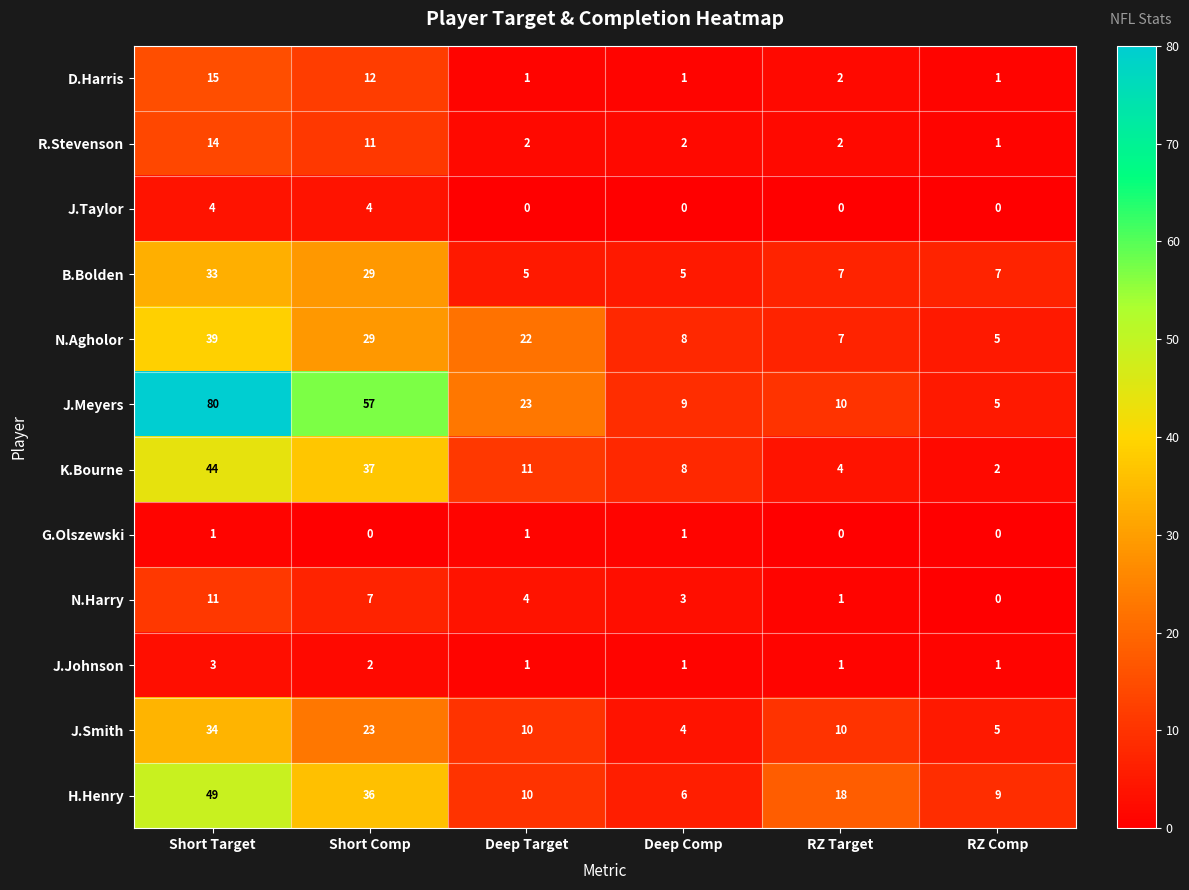

Which category has the highest value in the N.Agholor series?

Short Target